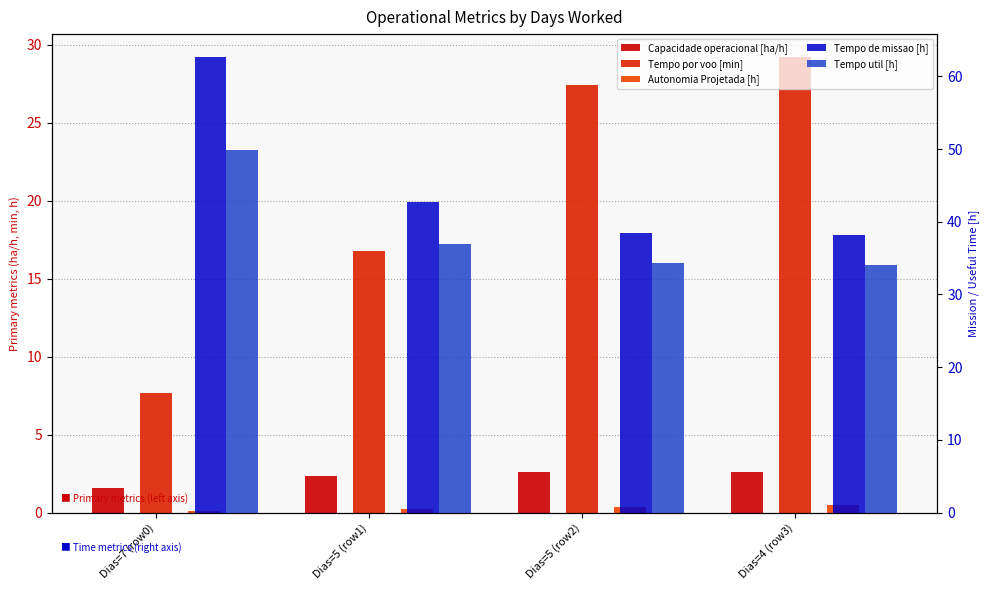

What is the sum of all Autonomia Projetada [h] values?

1.3